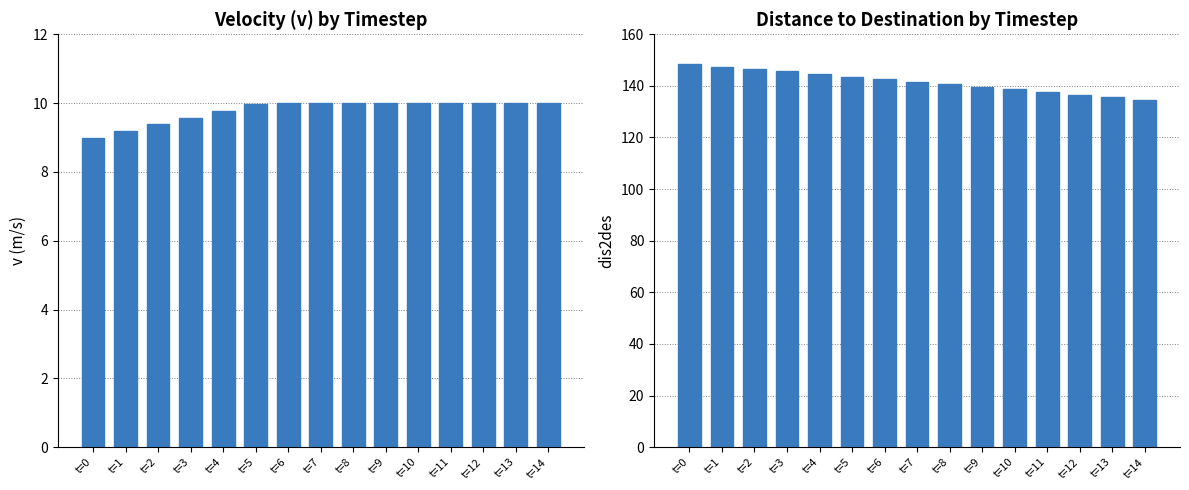

Between t=11 and t=13, which is larger?

t=11